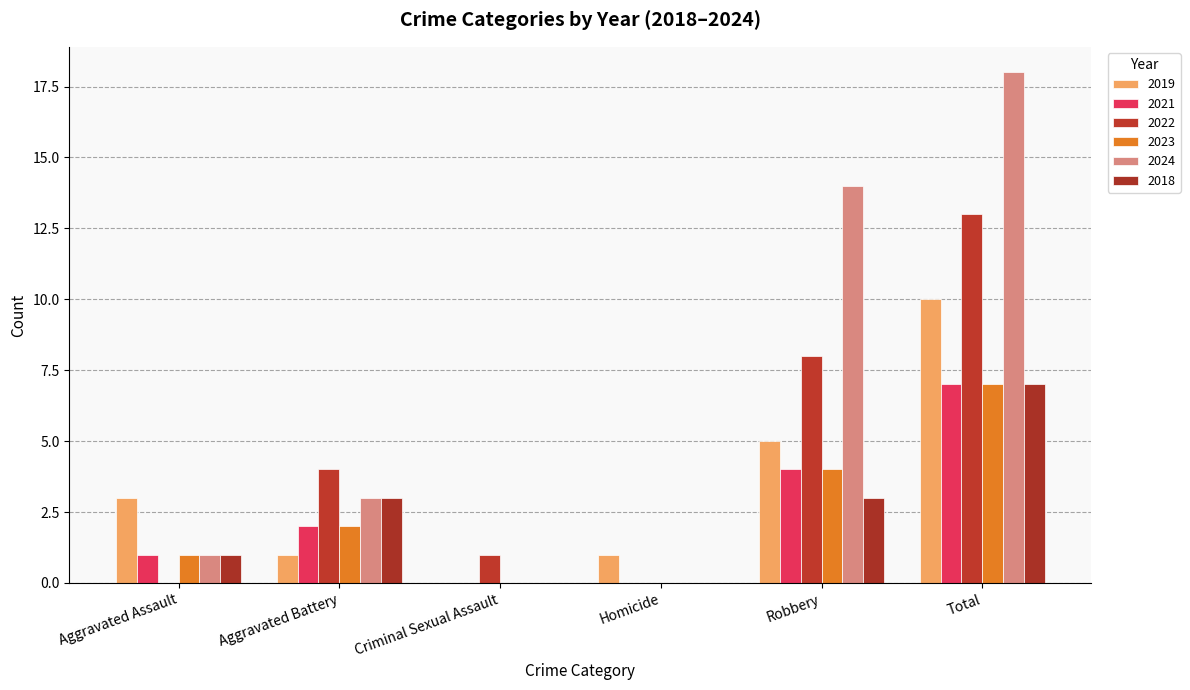

At how many categories does at least one series exceed 5?

2